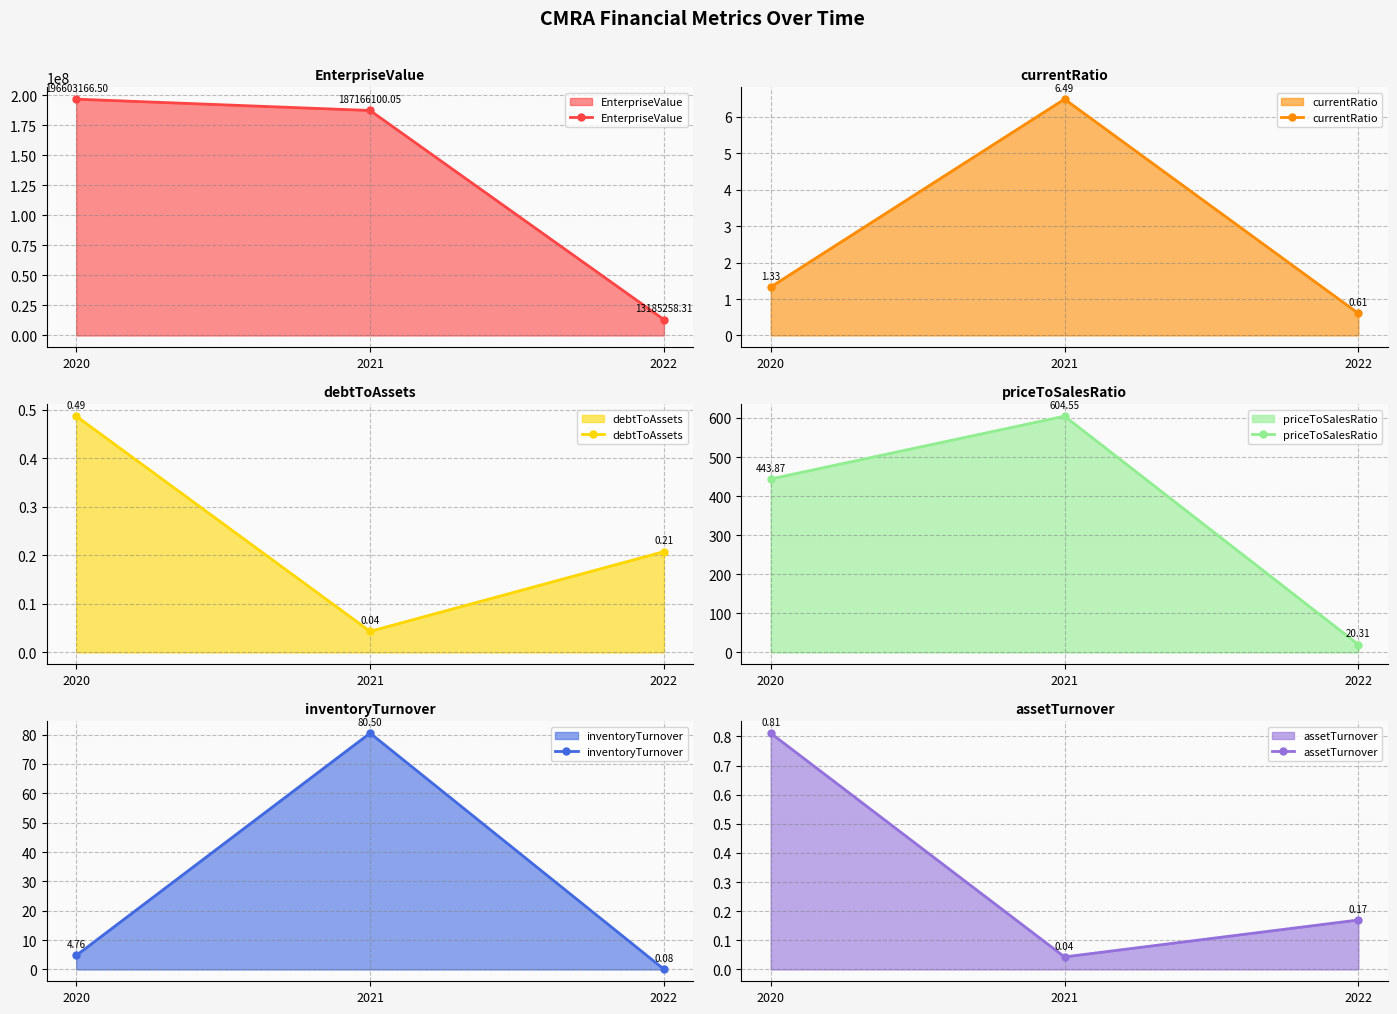

Which series has the largest total across all categories?

EnterpriseValue